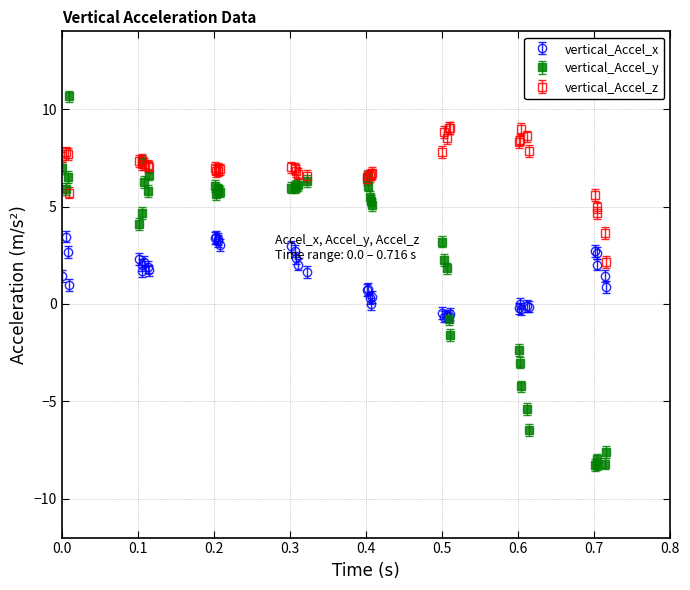

Which series has the largest total across all categories?

vertical_Accel_z